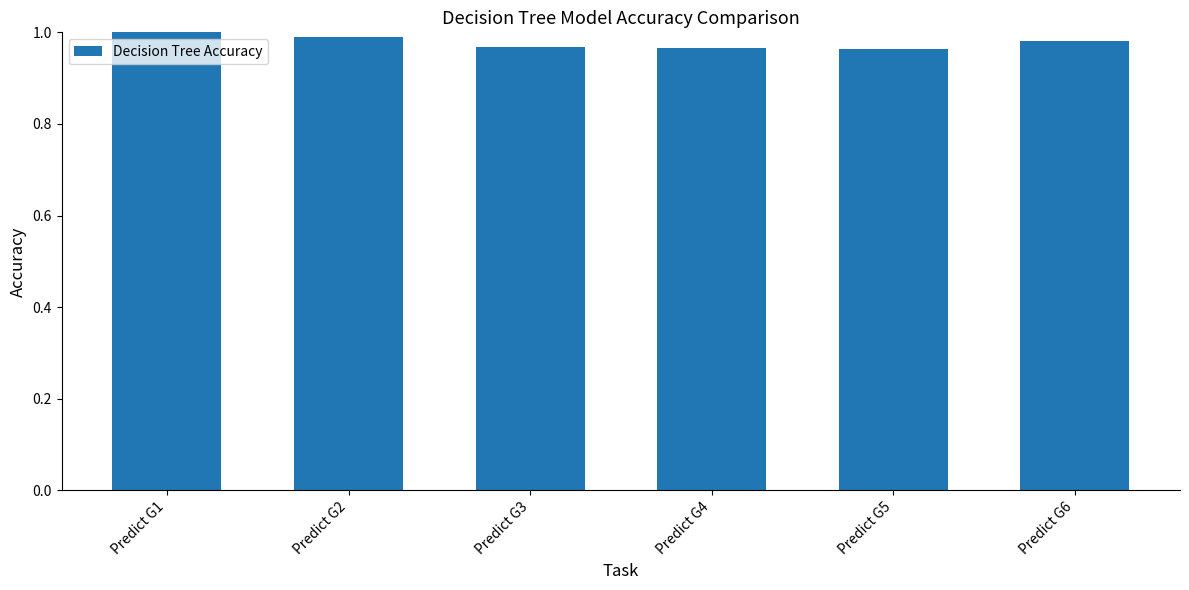

True or false: the data shows 1.6 at Predict G2.

False